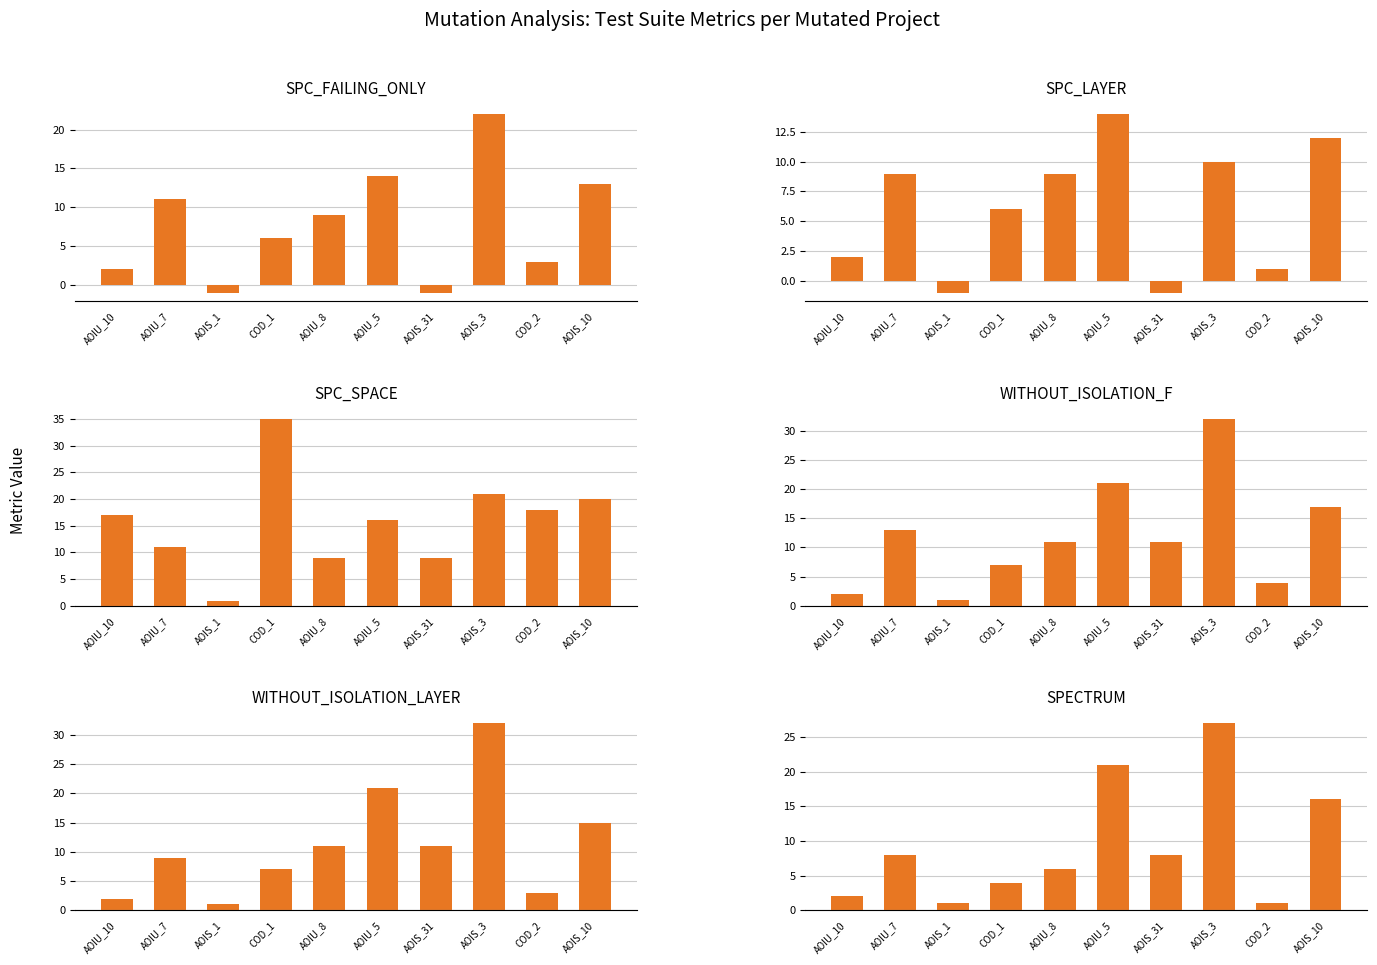

Where does the WITHOUT_ISOLATION_LAYER series first go above 11?

AOIU_5